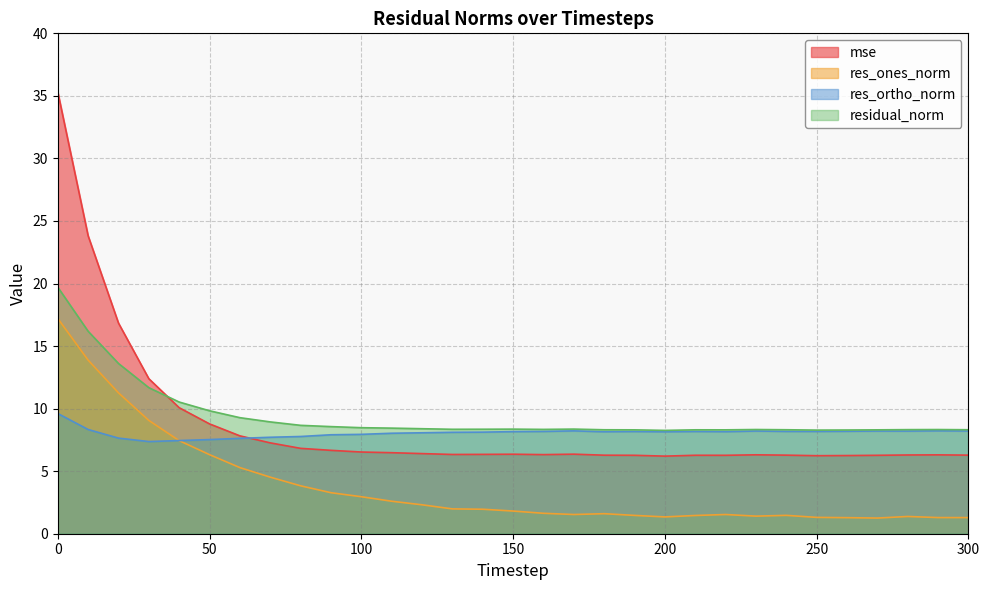

List the series in order of their peak value, highest first.

mse, residual_norm, res_ones_norm, res_ortho_norm